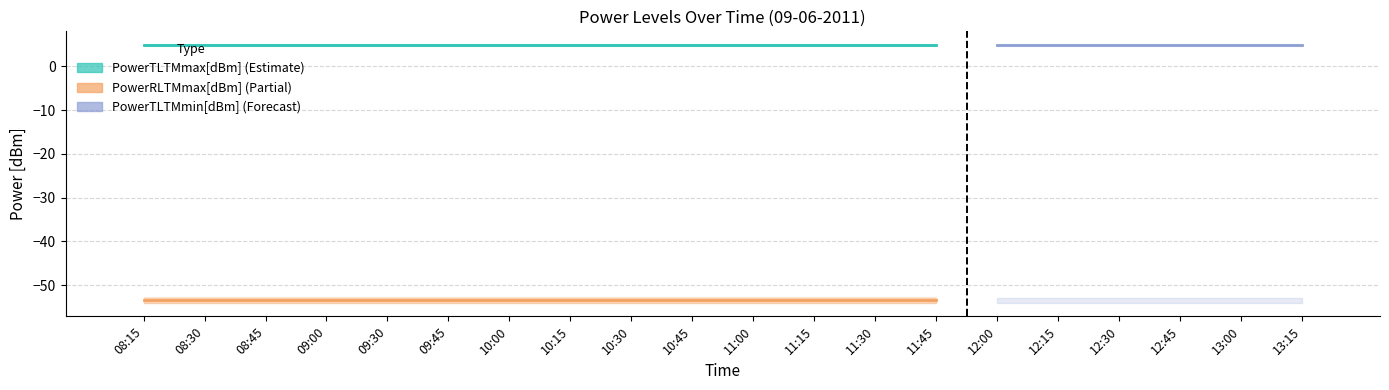

Reading right to left, list all the values displayed in this chart.

PowerTLTMmax[dBm]: 13:15=5.0	13:00=5.0	12:45=5.0	12:30=5.0	12:15=5.0	12:00=5.0	11:45=5.0	11:30=5.0	11:15=5.0	11:00=5.0	10:45=5.0	10:30=5.0	10:15=5.0	10:00=5.0	09:45=5.0	09:30=5.0	09:00=5.0	08:45=5.0	08:30=5.0	08:15=5.0
PowerTLTMmin[dBm]: 13:15=4.8	13:00=4.8	12:45=4.8	12:30=4.8	12:15=4.8	12:00=4.8	11:45=4.8	11:30=4.8	11:15=4.8	11:00=4.8	10:45=4.8	10:30=4.8	10:15=4.8	10:00=4.8	09:45=4.8	09:30=4.8	09:00=4.8	08:45=4.8	08:30=4.8	08:15=4.8
PowerRLTMmax[dBm]: 13:15=-53.0	13:00=-53.0	12:45=-53.0	12:30=-53.0	12:15=-53.0	12:00=-53.0	11:45=-53.0	11:30=-53.0	11:15=-53.0	11:00=-53.0	10:45=-53.0	10:30=-53.0	10:15=-53.0	10:00=-53.0	09:45=-53.0	09:30=-53.0	09:00=-53.0	08:45=-53.0	08:30=-53.0	08:15=-53.0
PowerRLTMmin[dBm]: 13:15=-54.0	13:00=-54.0	12:45=-54.0	12:30=-54.0	12:15=-54.0	12:00=-54.0	11:45=-54.0	11:30=-54.0	11:15=-54.0	11:00=-54.0	10:45=-54.0	10:30=-54.0	10:15=-54.0	10:00=-54.0	09:45=-54.0	09:30=-54.0	09:00=-54.0	08:45=-54.0	08:30=-54.0	08:15=-54.0